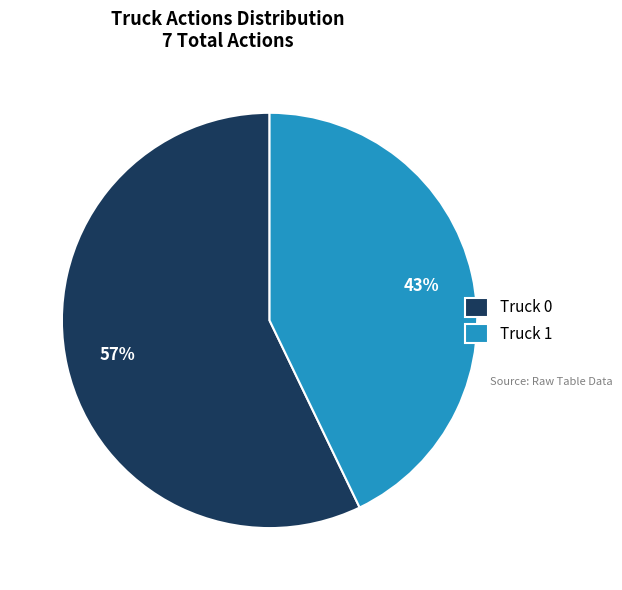

How many segments does this pie chart have?

2